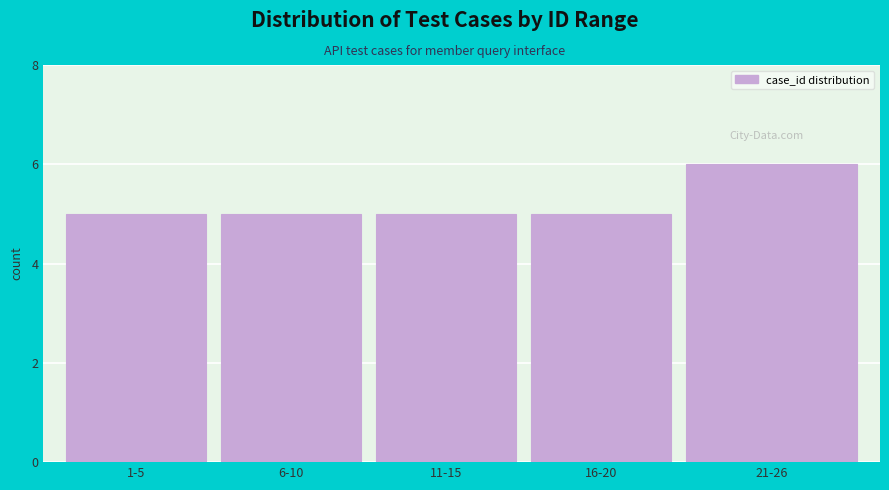

Reading left to right, list all the values displayed in this chart.

5	5	5	5	6